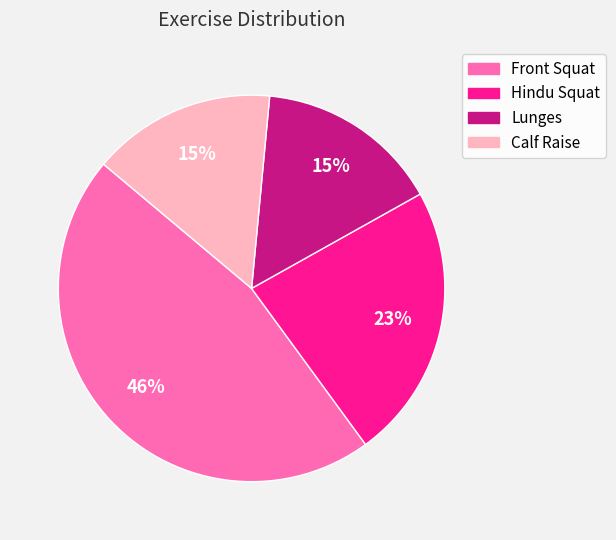

Which slice is the largest?

Front Squat